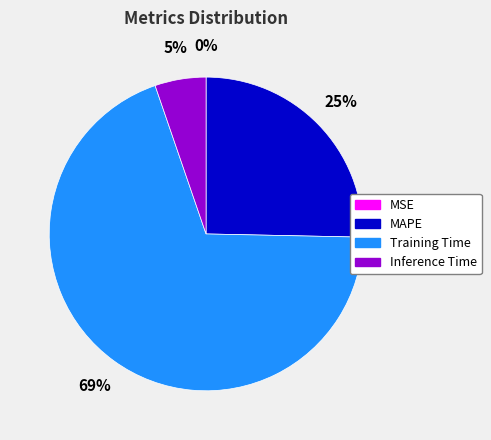

Which category has the biggest portion of the pie?

Training Time